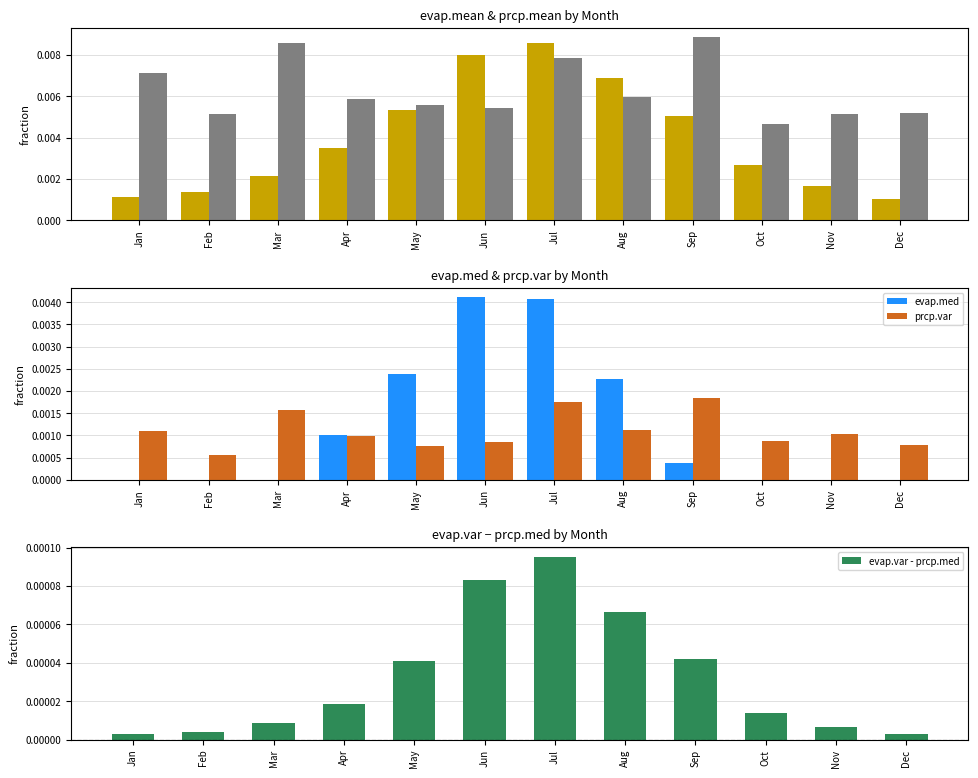

Between Jun and Dec, which series saw the biggest shift?

evap.mean